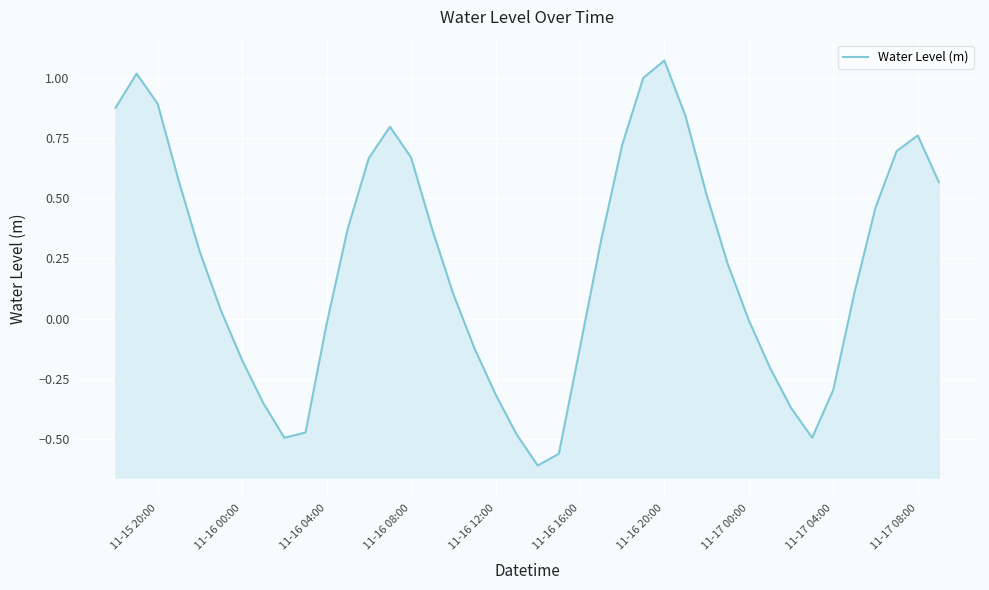

How many lines are shown in the chart?

1